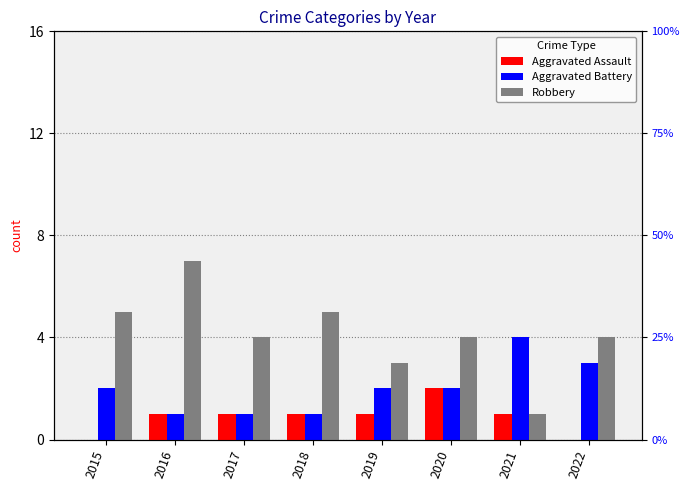

Is it true that Robbery equals 4 at 2020?

True